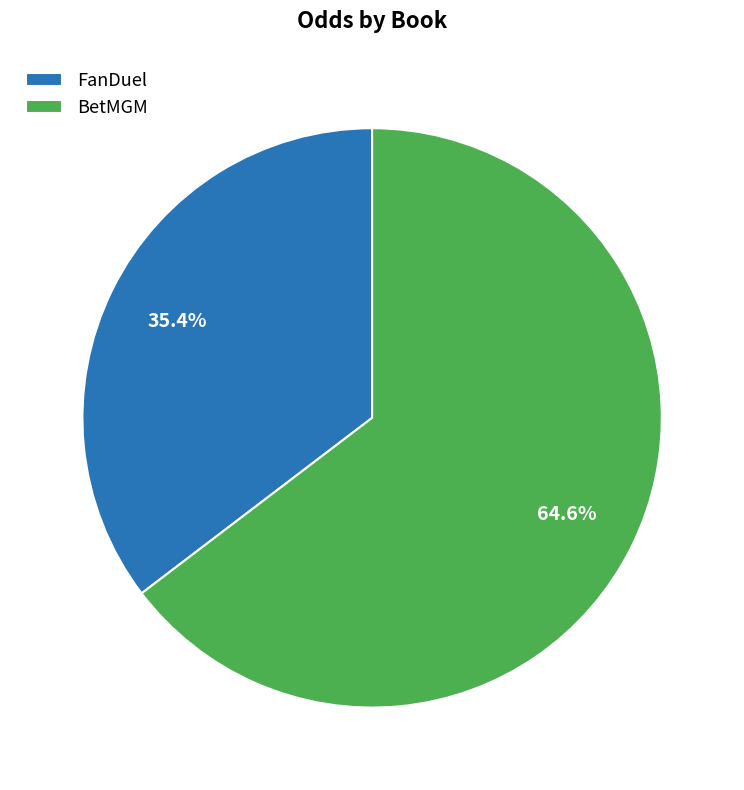

The FanDuel slice represents 27% of the pie. True or false?

False